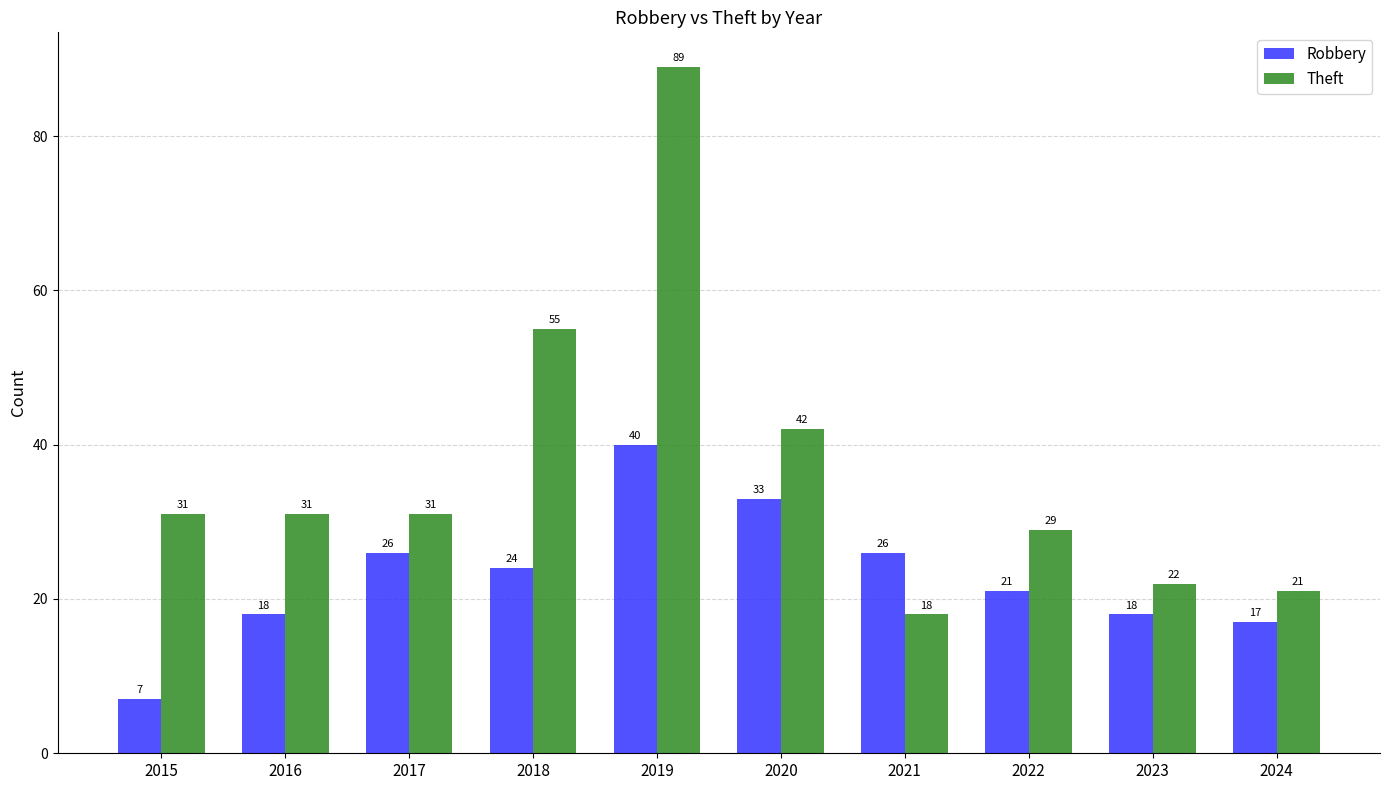

List the series in order of their overall mean, lowest first.

Robbery, Theft